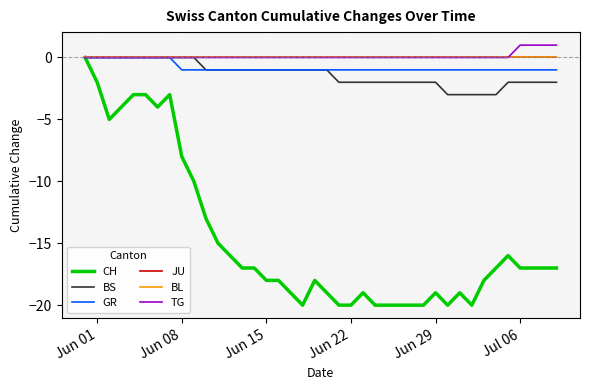

True or false: JU and TG cross at least once.

False